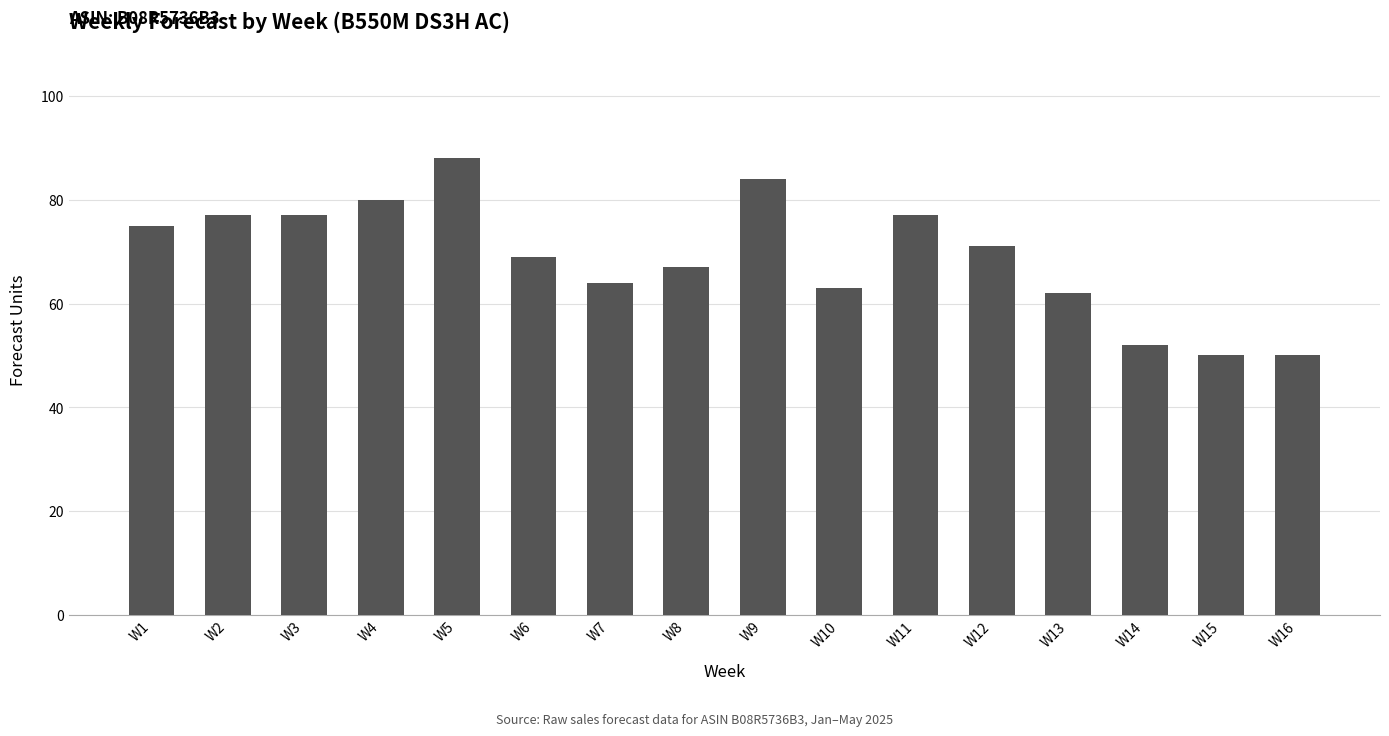

True or false: the data shows 67 at W8.

True